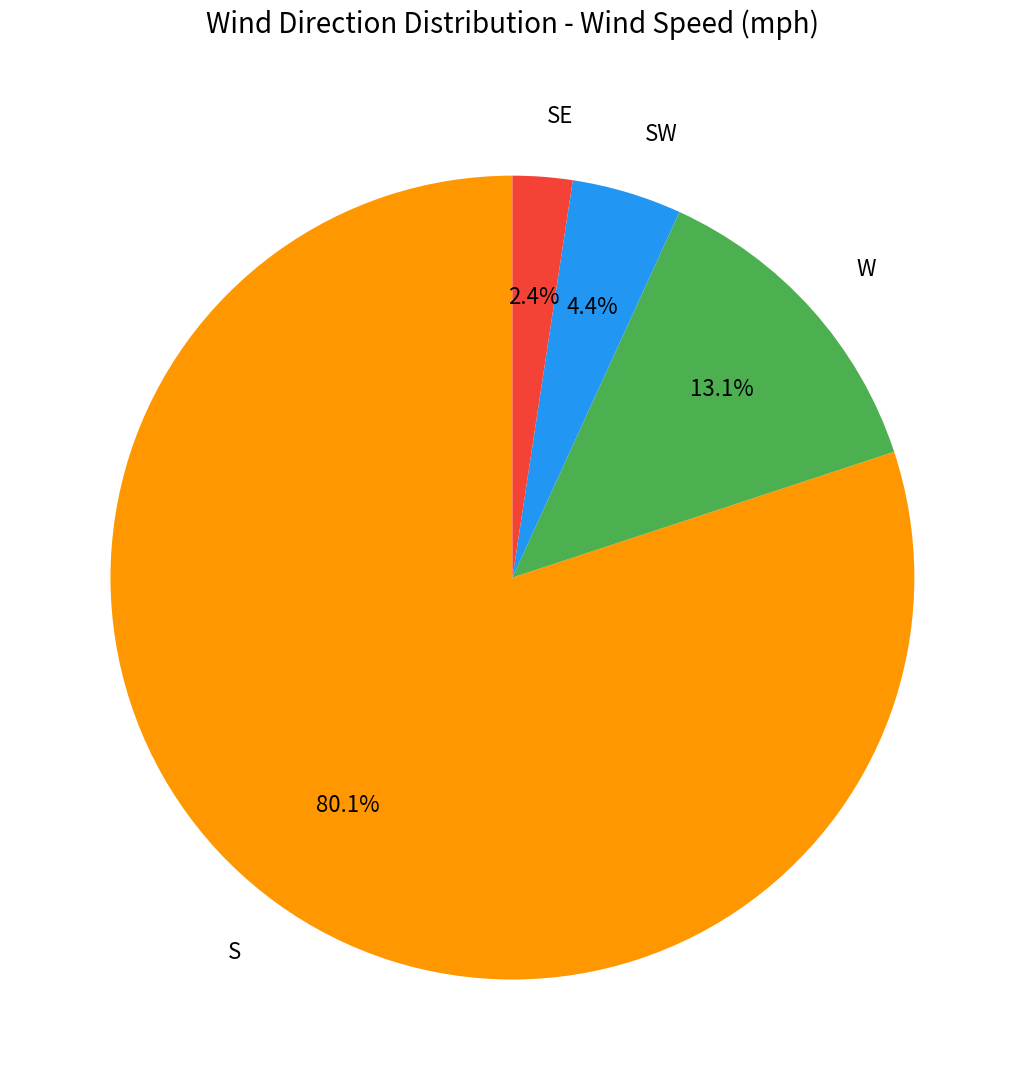

Which has a higher value, W or S?

S